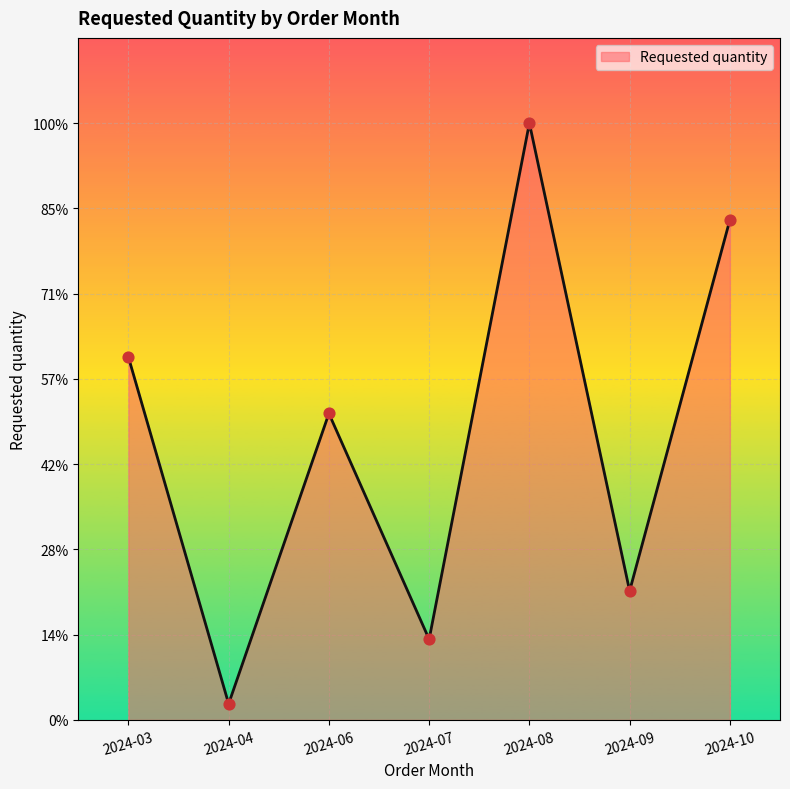

Between 2024-06 and 2024-10, which is larger?

2024-10